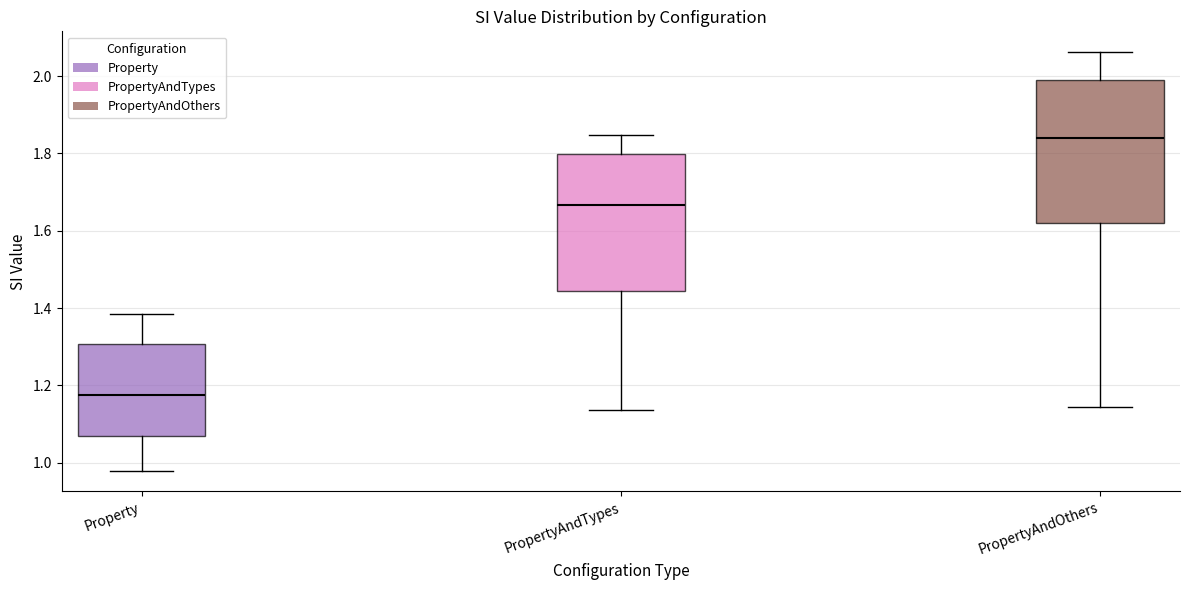

Reading left to right, read every box against the y-axis: the position of its median line, the range the box covers, and the ends of its whiskers. The values are not printed on the chart, so give them approximately, as read against the axis.

Property: median 1.18, box 1.06 to 1.30, whiskers 0.98 to 1.38
PropertyAndTypes: median 1.66, box 1.44 to 1.80, whiskers 1.14 to 1.84
PropertyAndOthers: median 1.84, box 1.62 to 1.98, whiskers 1.14 to 2.06